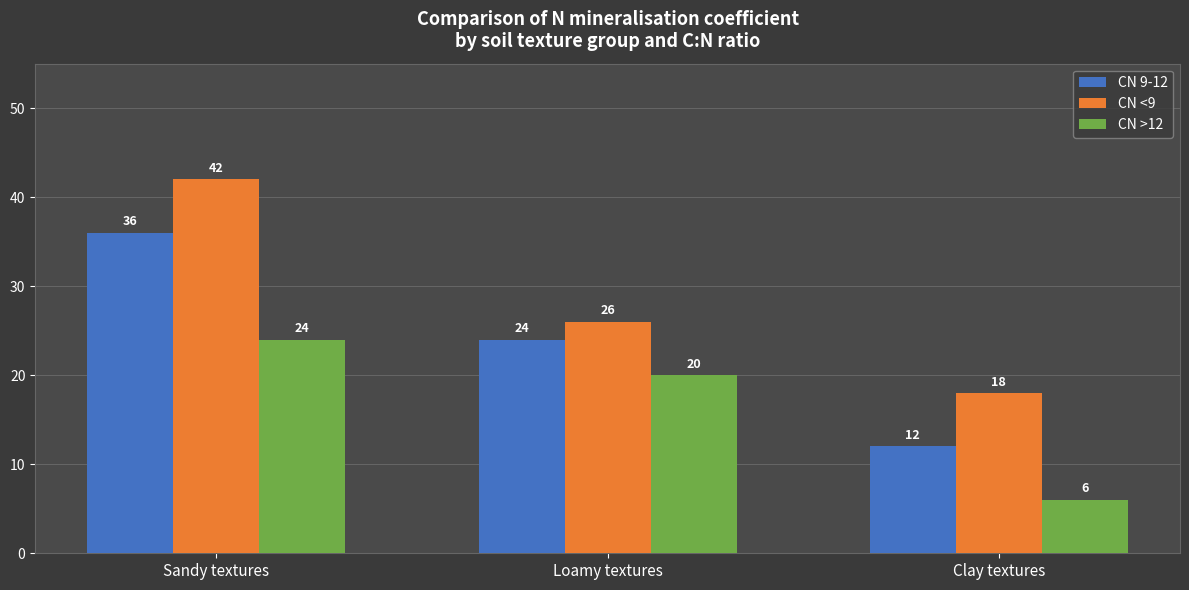

Rank the series by their maximum value, from highest to lowest.

CN <9, CN 9-12, CN >12